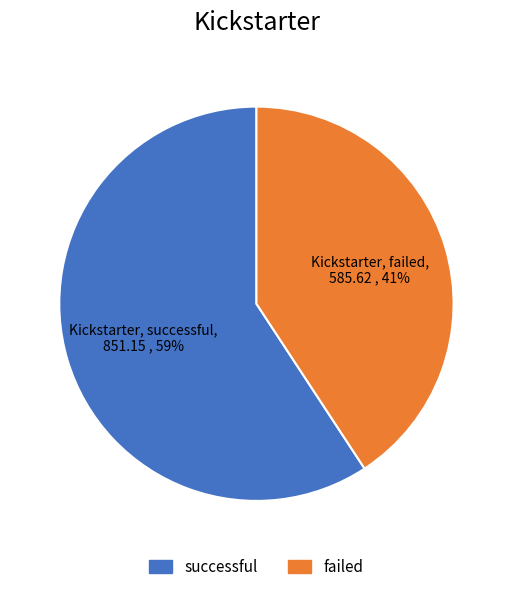

Do successful and failed together represent more than half of the pie?

Yes